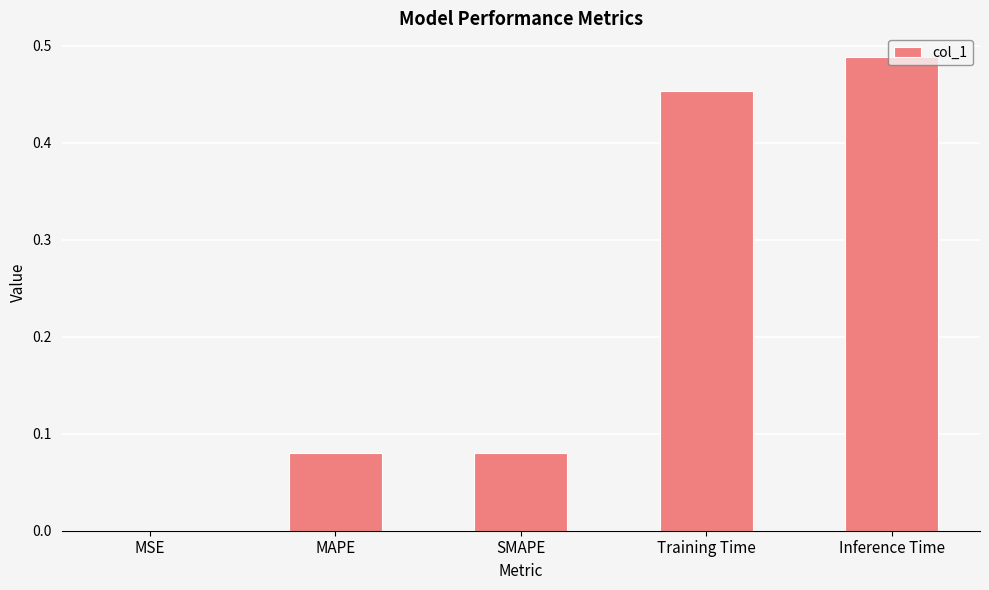

True or false: the data shows 0.0 at SMAPE.

False